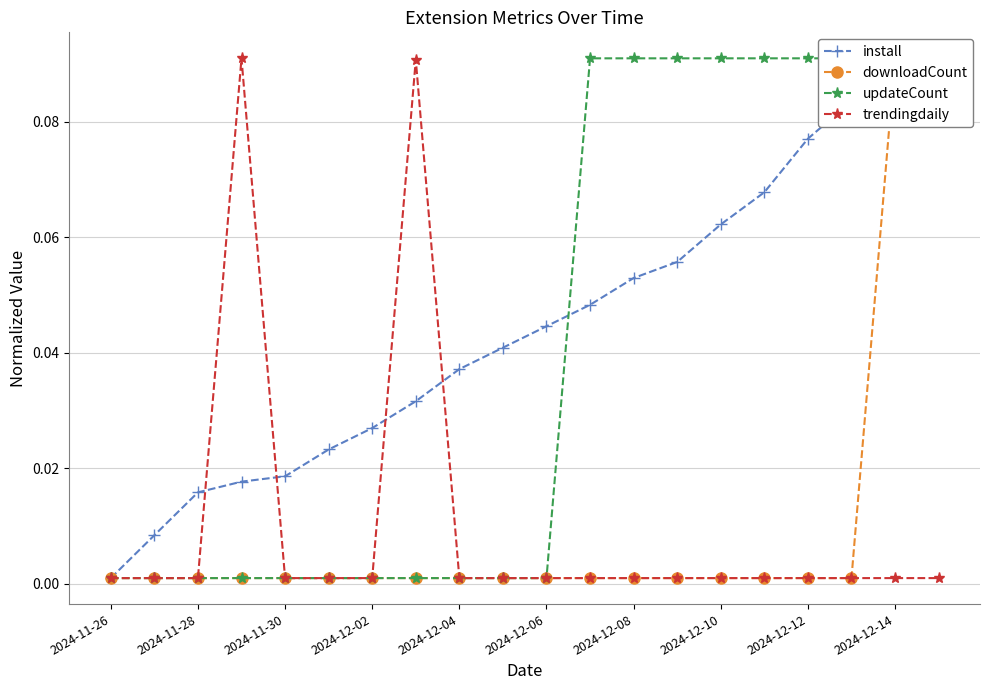

What is the difference between the second highest and minimum values in the downloadCount series?

0.1